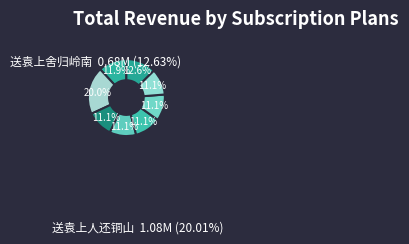

Rank the categories by value from highest to lowest.

送袁上人还铜山, 送袁上舍归岭南, 寄新野袁上舍, 送袁上舍归岭南 其四, 送袁上舍归岭南 其三, 送袁上舍归岭南 其二, 送袁上舍归岭南 其一, 题壮游册赠袁上舍